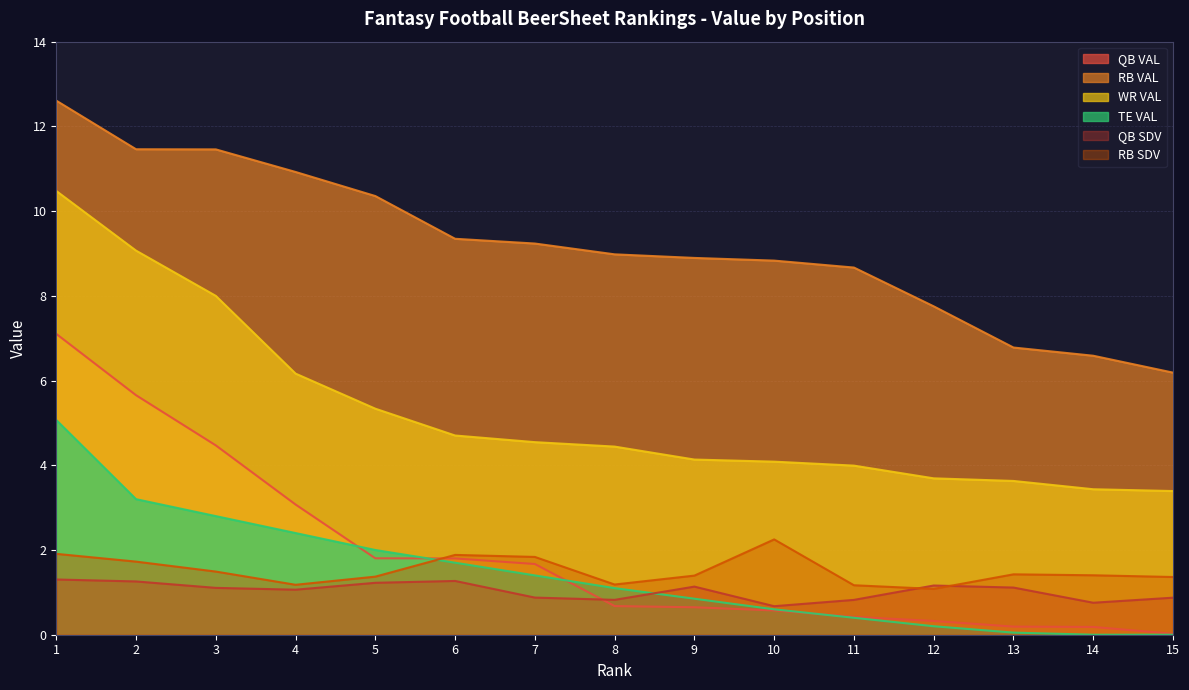

What is the greatest value displayed?

12.6